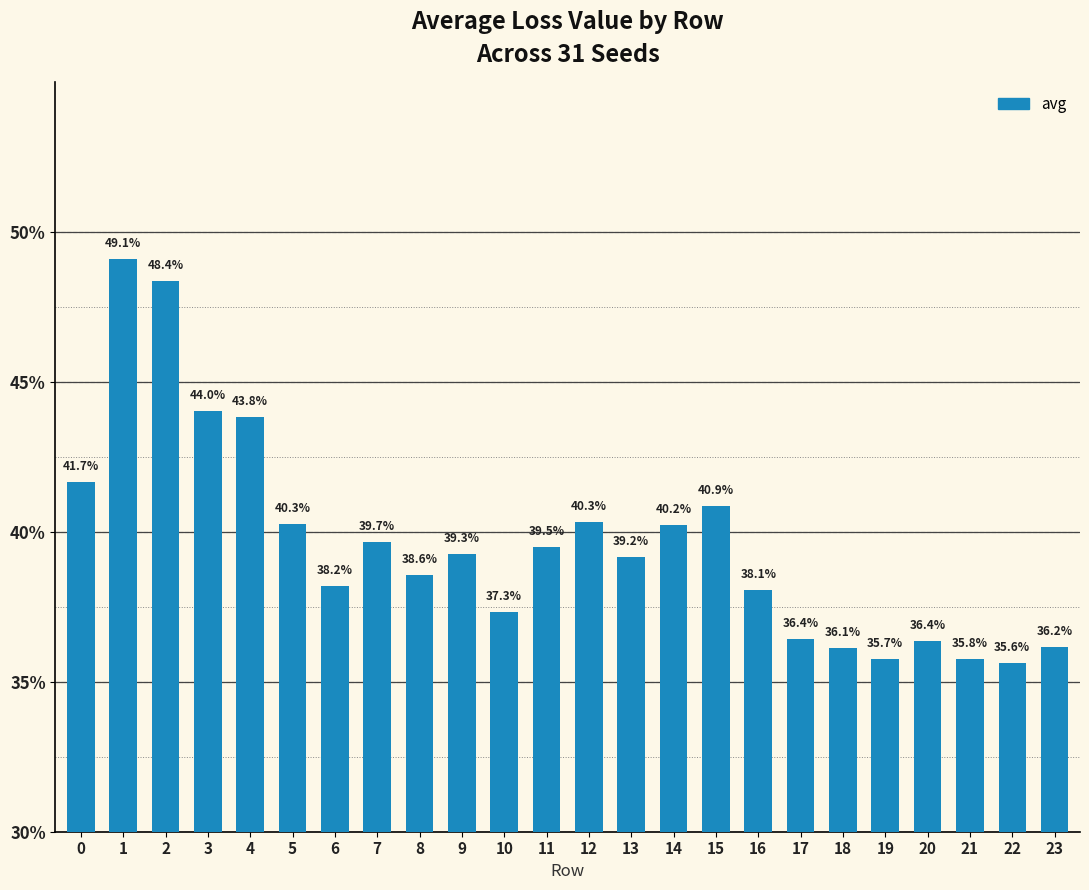

Are the bars horizontal?

No